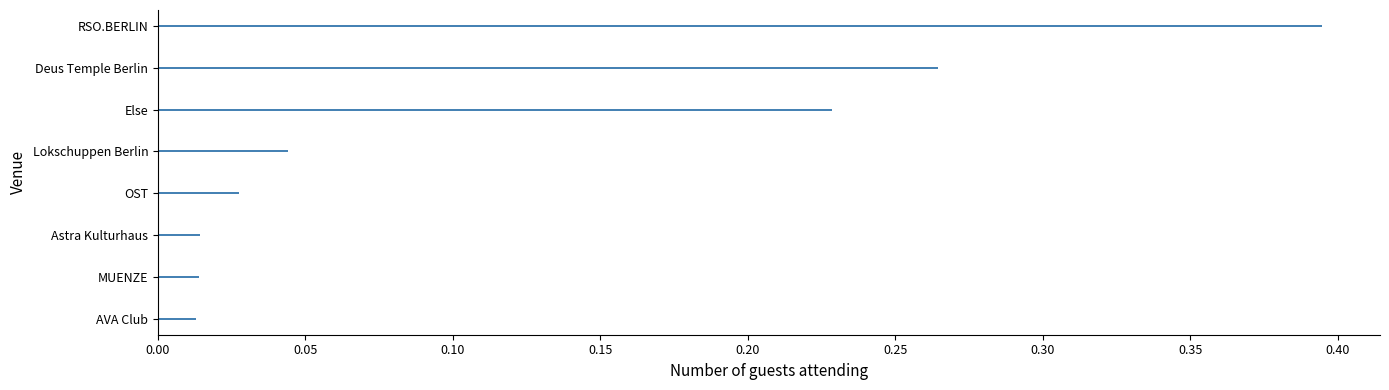

What is the sum of all values?

1.0